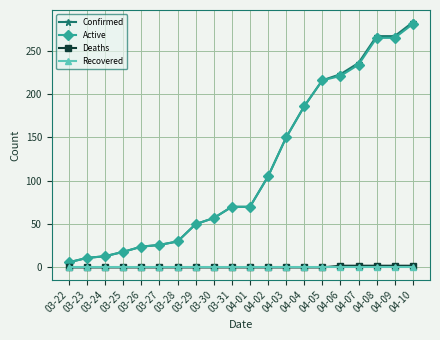

The Recovered series shows 0 at 04-09. True or false?

True